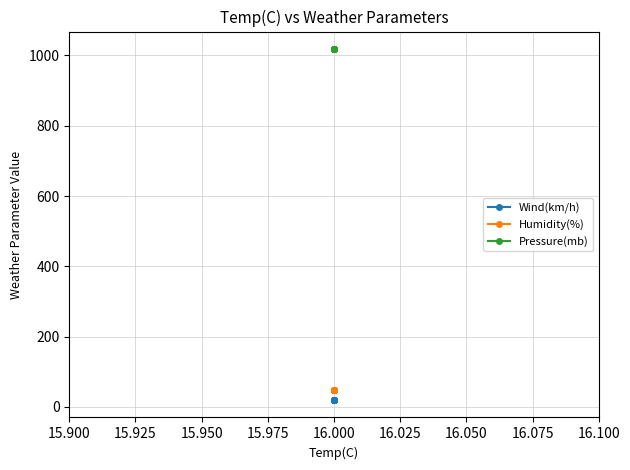

The value of Pressure(mb) at 16.000 is 1345. True or false?

False